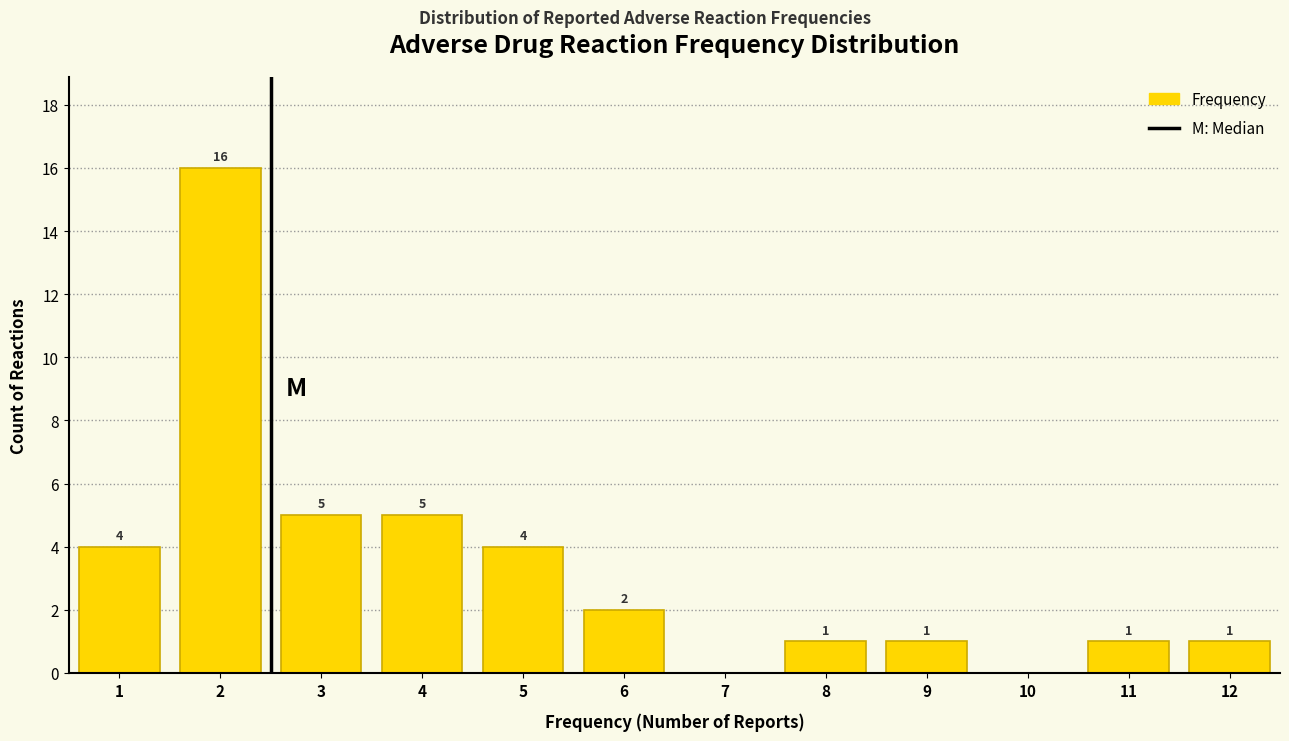

Which range on the x-axis has the tallest bar?

1.5 to 2.5